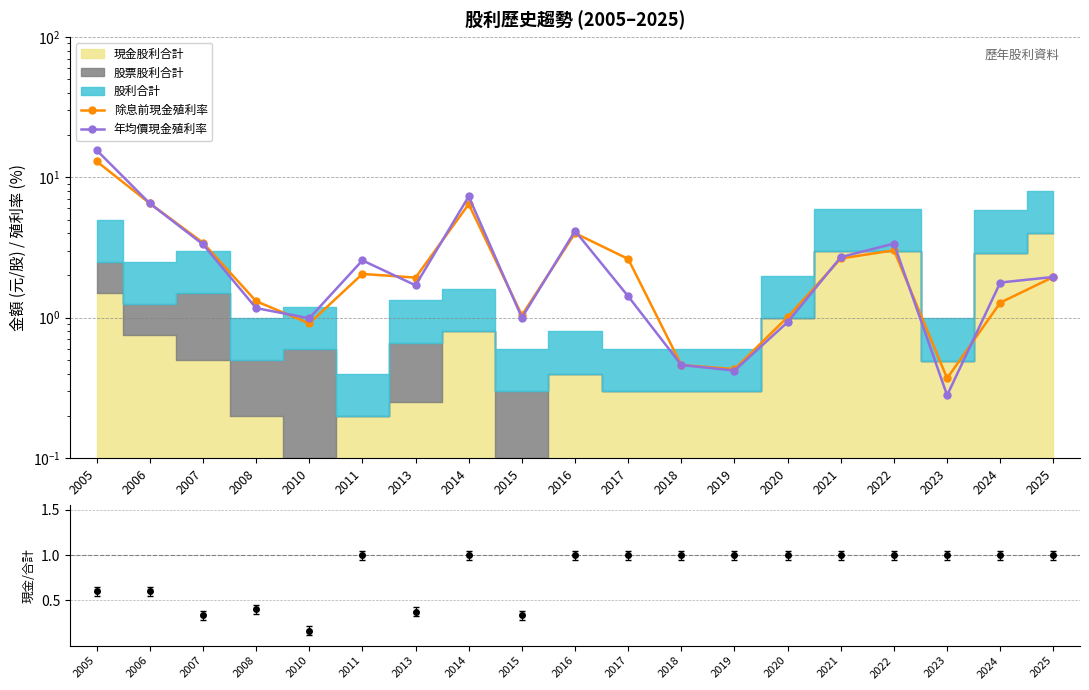

Reading left to right, what are all the values shown in this chart?

除息前現金殖利率: 2005=13.0	2006=6.5	2007=3.4	2008=1.3	2010=0.9	2011=2.0	2013=1.9	2014=6.4	2015=1.0	2016=4.0	2017=2.6	2018=0.5	2019=0.4	2020=1.0	2021=2.6	2022=3.0	2023=0.4	2024=1.3	2025=1.9
年均價現金殖利率: 2005=15.6	2006=6.5	2007=3.3	2008=1.2	2010=1.0	2011=2.6	2013=1.7	2014=7.3	2015=1.0	2016=4.2	2017=1.4	2018=0.5	2019=0.4	2020=0.9	2021=2.7	2022=3.4	2023=0.3	2024=1.8	2025=1.9
現金股利佔比: 2005=0.6	2006=0.6	2007=0.3	2008=0.4	2010=0.2	2011=1.0	2013=0.4	2014=1.0	2015=0.3	2016=1.0	2017=1.0	2018=1.0	2019=1.0	2020=1.0	2021=1.0	2022=1.0	2023=1.0	2024=1.0	2025=1.0